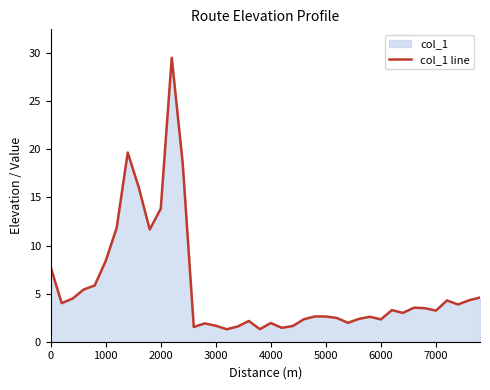

Reading right to left, transcribe all the data shown in this chart.

4.6	4.3	3.9	4.3	3.2	3.5	3.5	3.0	3.3	2.3	2.6	2.4	2.0	2.5	2.6	2.6	2.3	1.6	1.4	1.9	1.3	2.2	1.6	1.3	1.7	1.9	1.5	18.5	29.5	13.8	11.7	16.1	19.7	11.9	8.4	5.8	5.4	4.5	4.0	7.8